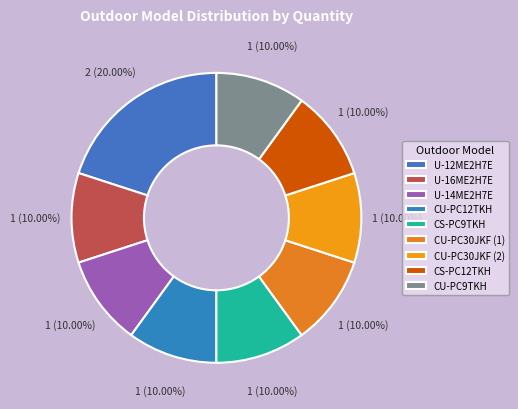

The U-16ME2H7E slice represents 16% of the pie. True or false?

False